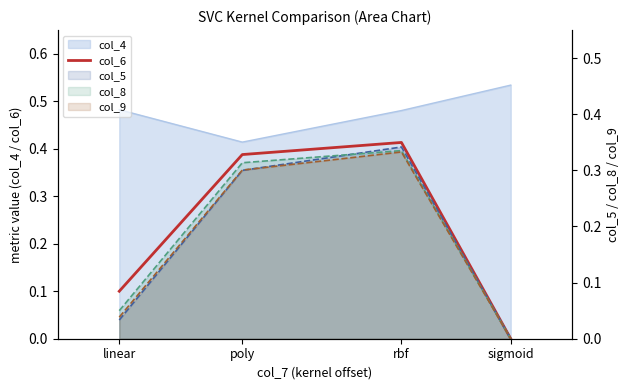

The chart shows a value of 0.2 at linear. True or false?

False